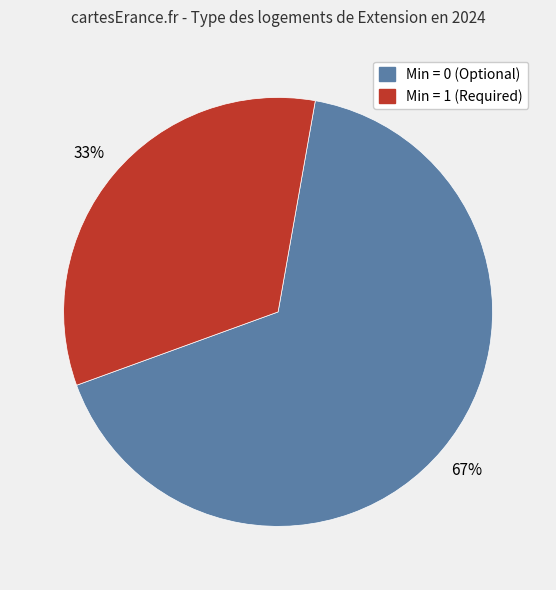

Combined, do Min = 0 (Optional) and Min = 1 (Required) account for over 50%?

Yes